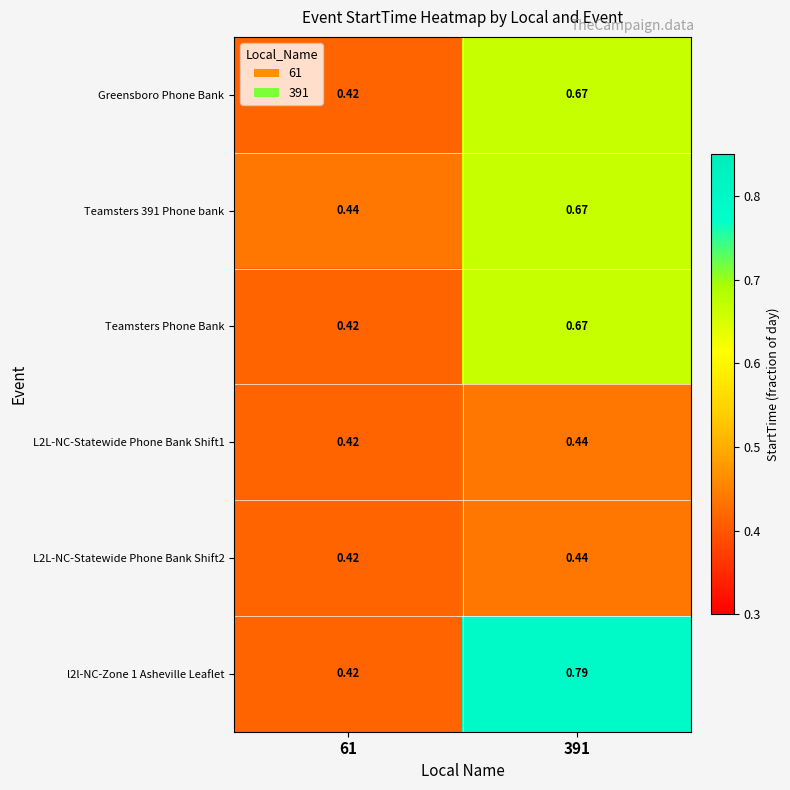

Is the value of Teamsters Phone Bank at 61 greater than the value of Teamsters 391 Phone bank at 61?

No